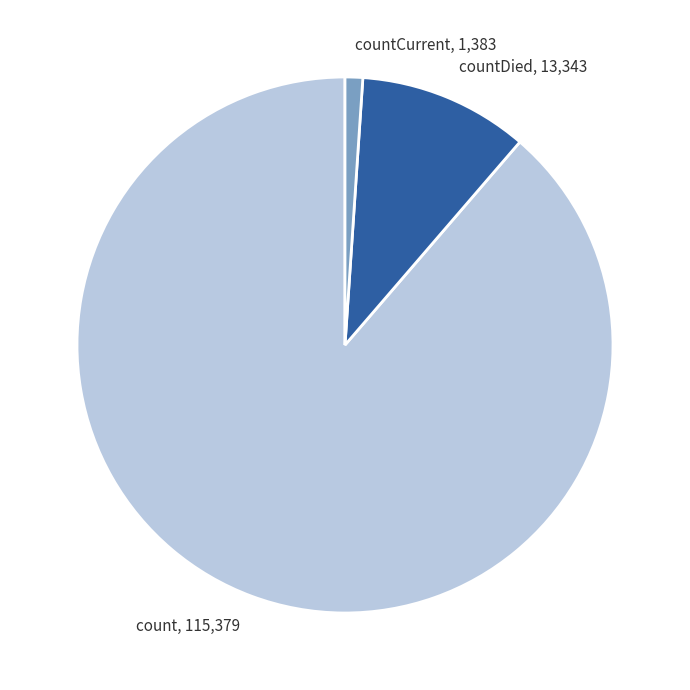

Rank the categories by value from highest to lowest.

count, countDied, countCurrent